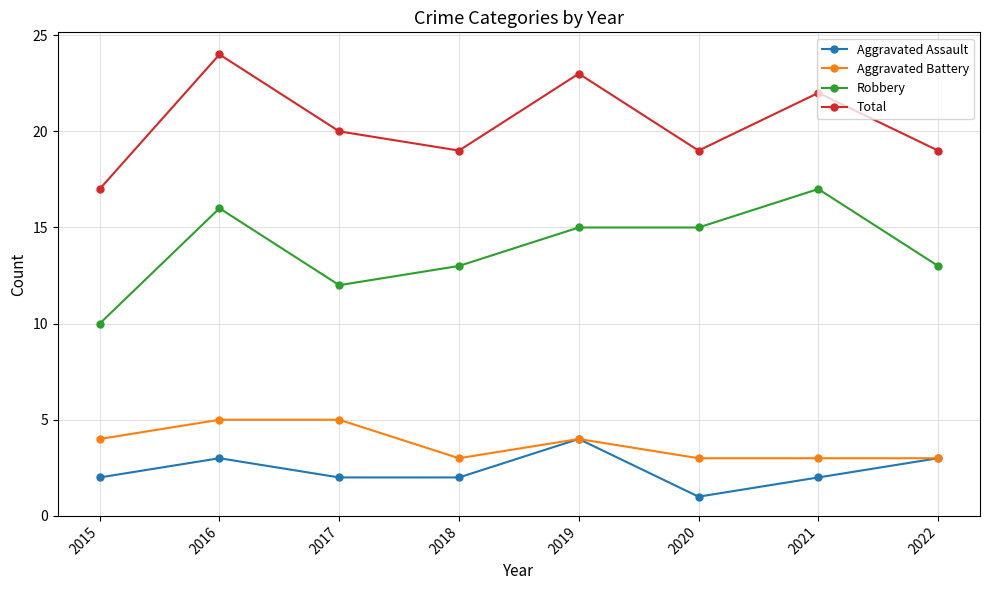

True or false: Aggravated Assault and Robbery cross at least once.

False